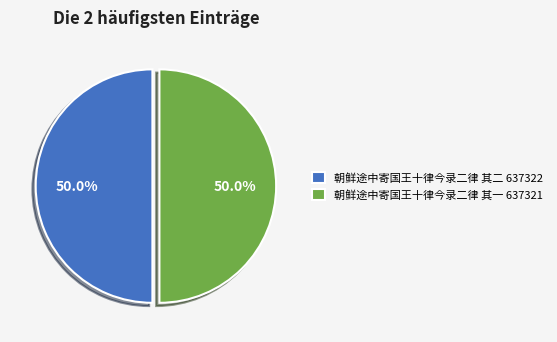

What is the ratio of the value at 朝鲜途中寄国王十律今录二律 其二 637322 to the value at 朝鲜途中寄国王十律今录二律 其一 637321?

1.0